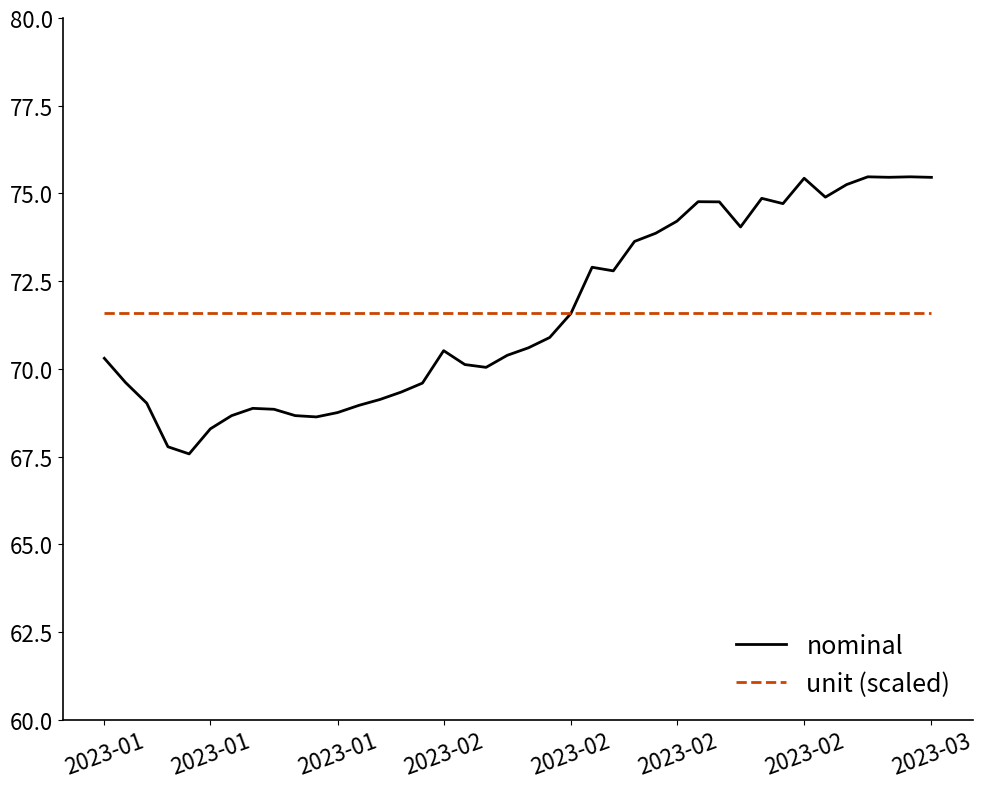

Which series has the largest range (max minus min)?

nominal